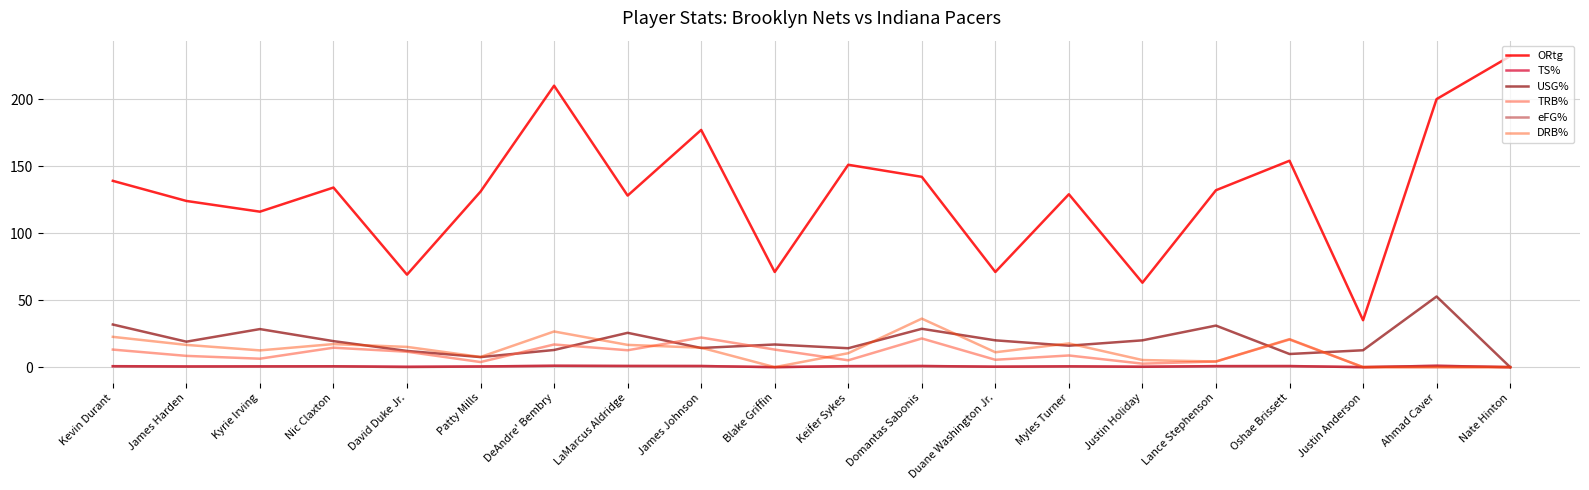

What is the total value across all series at DeAndre' Bembry?

268.3